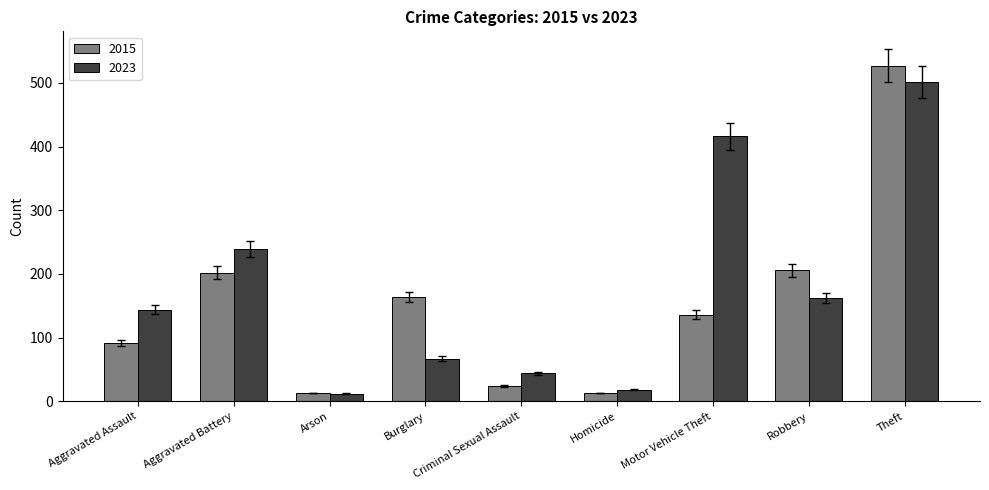

What is the total value across all series at Arson?

25